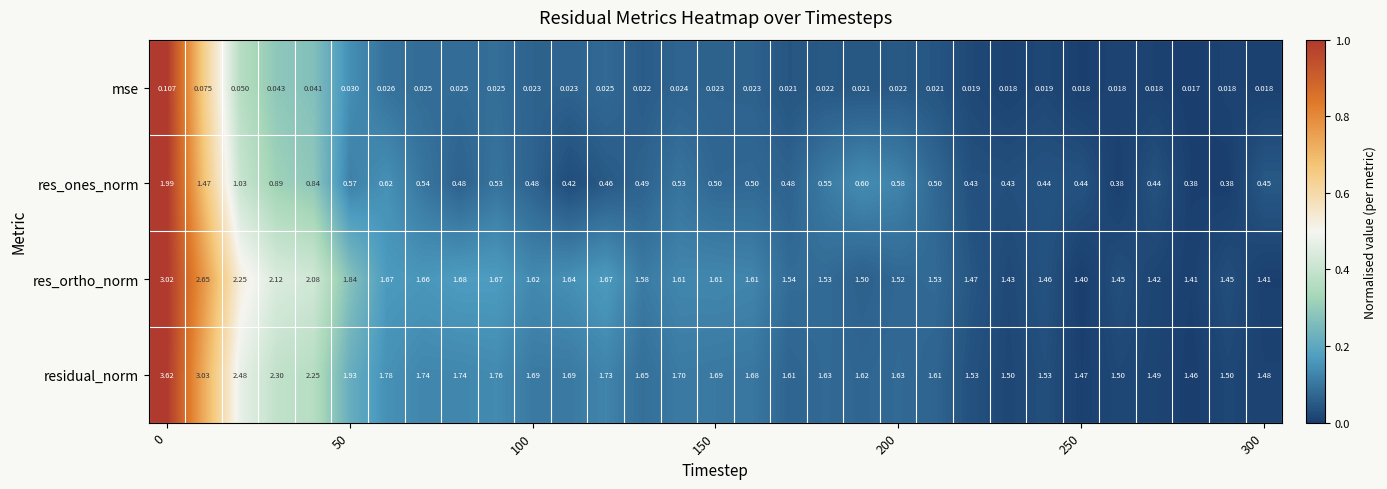

Which series has the largest total across all categories?

residual_norm